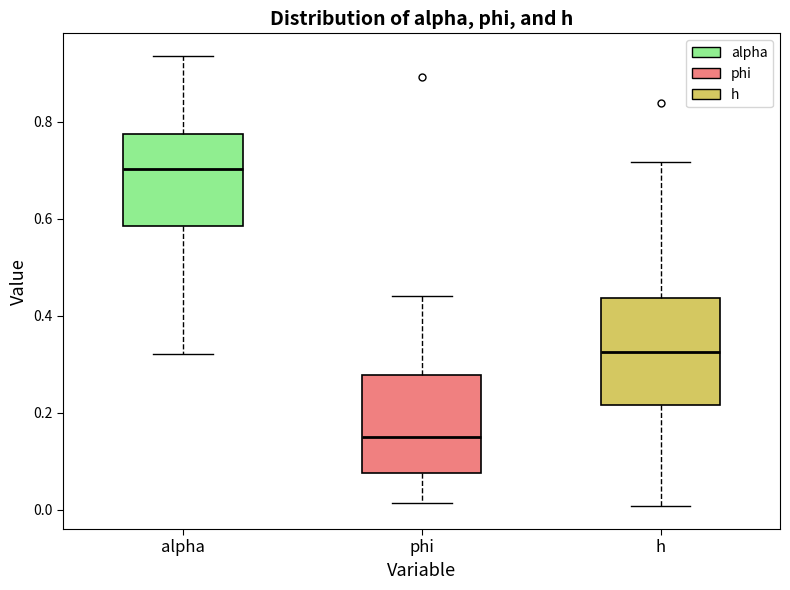

Reading left to right, read every box against the y-axis: the position of its median line, the range the box covers, and the ends of its whiskers. The values are not printed on the chart, so give them approximately, as read against the axis.

alpha: median 0.70, box 0.58 to 0.78, whiskers 0.32 to 0.94
phi: median 0.14, box 0.08 to 0.28, whiskers 0.02 to 0.44
h: median 0.32, box 0.22 to 0.44, whiskers 0.00 to 0.72